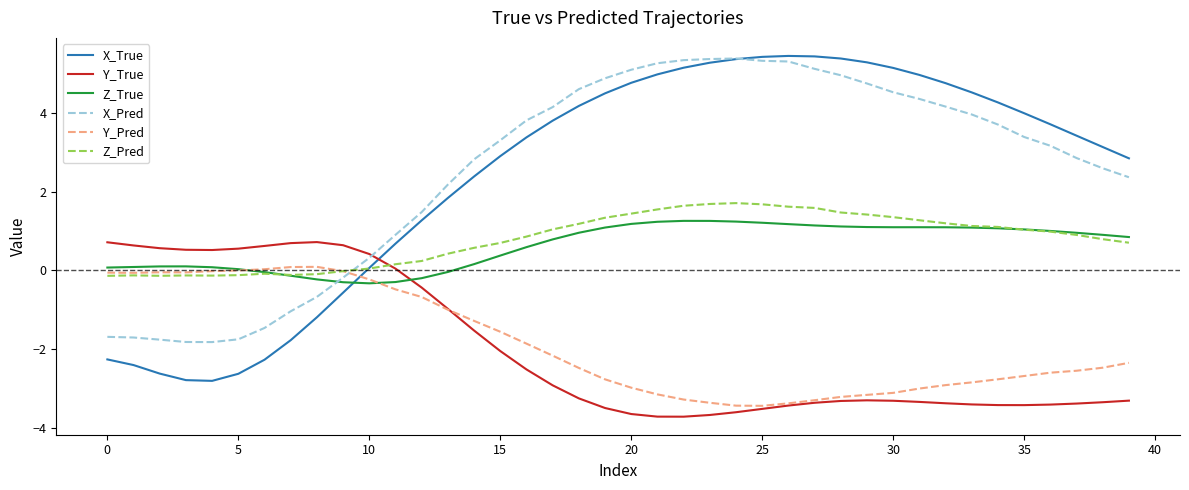

How many times do X_Pred and Z_Pred cross each other?

1